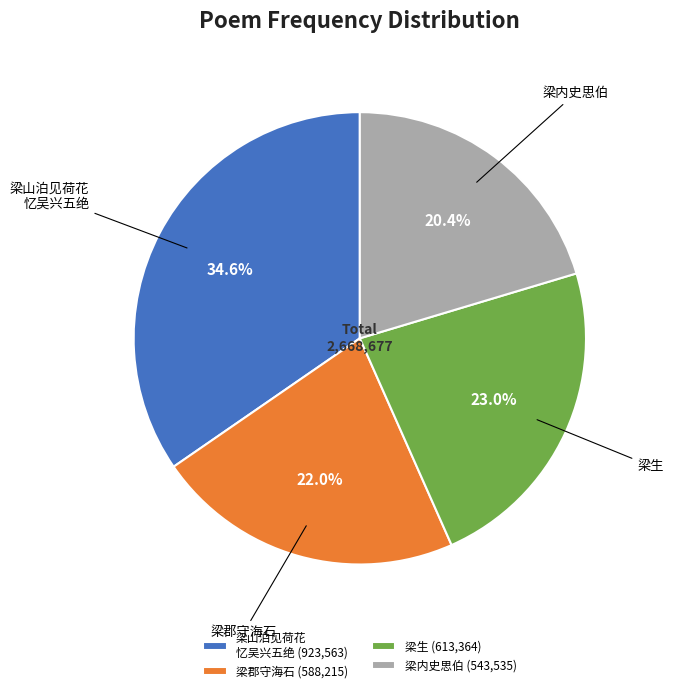

Does any single category account for the majority?

No